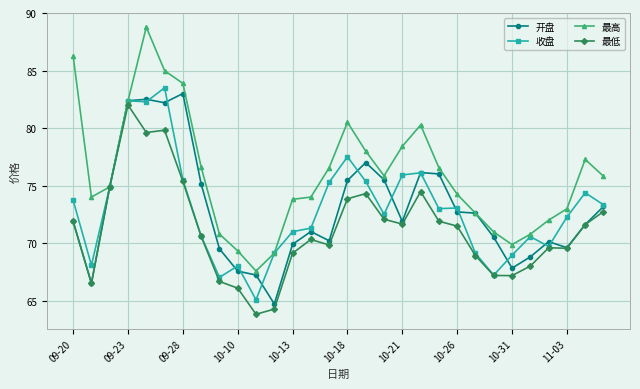

What is the value of the 最高 point at the 14th from the left?

74.0